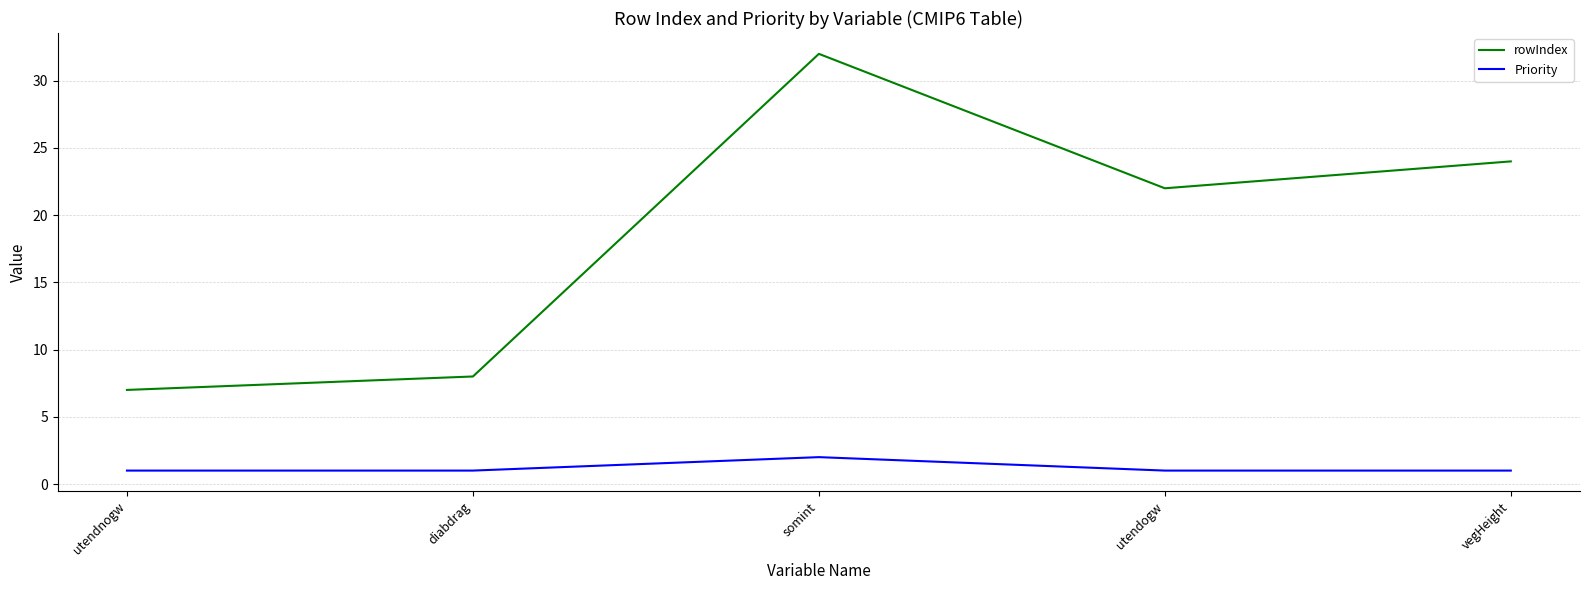

True or false: Priority has more than 0 interior local peaks.

True